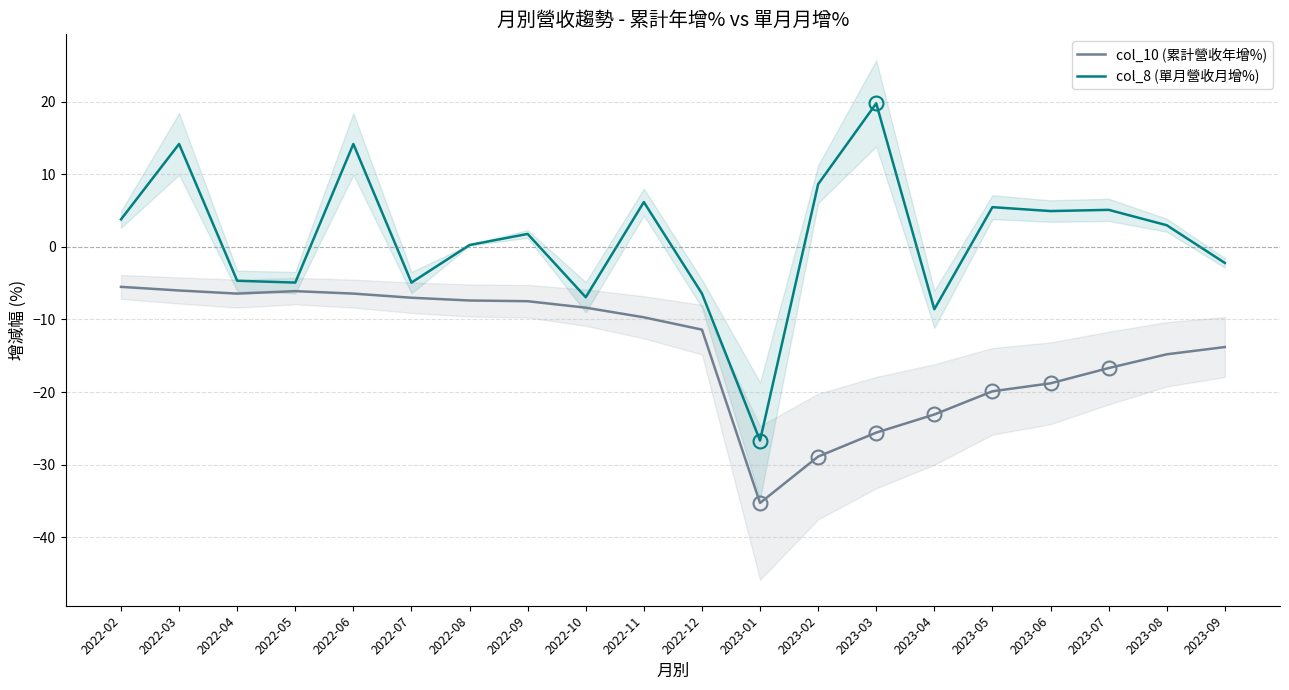

At which label does col_10 (累計營收年增%) reach its minimum?

2023-01